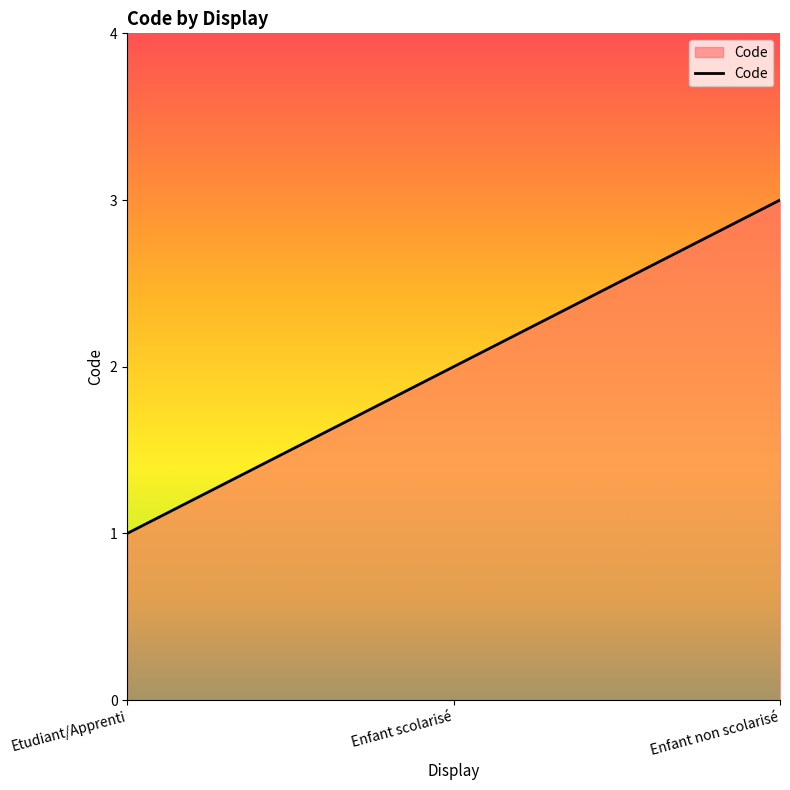

What position from the left is Etudiant/Apprenti?

1